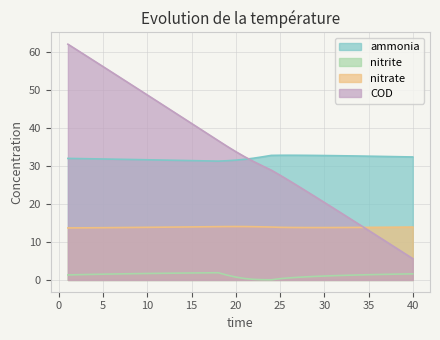

Reading left to right, extract all data points from this chart.

ammonia: 32.0	31.9	31.9	31.9	31.8	31.8	31.7	31.7	31.6	31.6	31.6	31.5	31.5	31.4	31.4	31.3	31.3	31.3	31.4	31.5	31.7	32.0	32.4	32.8	32.8	32.8	32.8	32.8	32.8	32.7	32.7	32.7	32.6	32.6	32.6	32.5	32.5	32.4	32.4	32.3
nitrite: 1.3	1.4	1.4	1.5	1.5	1.6	1.6	1.6	1.7	1.7	1.7	1.8	1.8	1.8	1.8	1.8	1.9	1.9	1.3	0.7	0.4	0.2	0.1	0.0	0.3	0.5	0.7	0.8	0.9	1.0	1.1	1.2	1.3	1.3	1.4	1.4	1.5	1.5	1.6	1.6
nitrate: 13.7	13.7	13.7	13.7	13.7	13.8	13.8	13.8	13.8	13.8	13.9	13.9	13.9	13.9	13.9	14.0	14.0	14.0	14.0	14.0	14.0	14.0	14.0	13.9	13.8	13.8	13.8	13.8	13.8	13.8	13.8	13.8	13.8	13.8	13.8	13.8	13.9	13.9	13.9	13.9
COD: 62.0	60.5	59.1	57.6	56.1	54.6	53.1	51.6	50.1	48.6	47.1	45.6	44.1	42.6	41.1	39.6	38.1	36.6	35.2	33.7	32.4	31.2	30.0	28.9	27.5	26.1	24.7	23.3	21.8	20.4	18.9	17.5	16.0	14.5	13.0	11.5	10.1	8.6	7.1	5.6